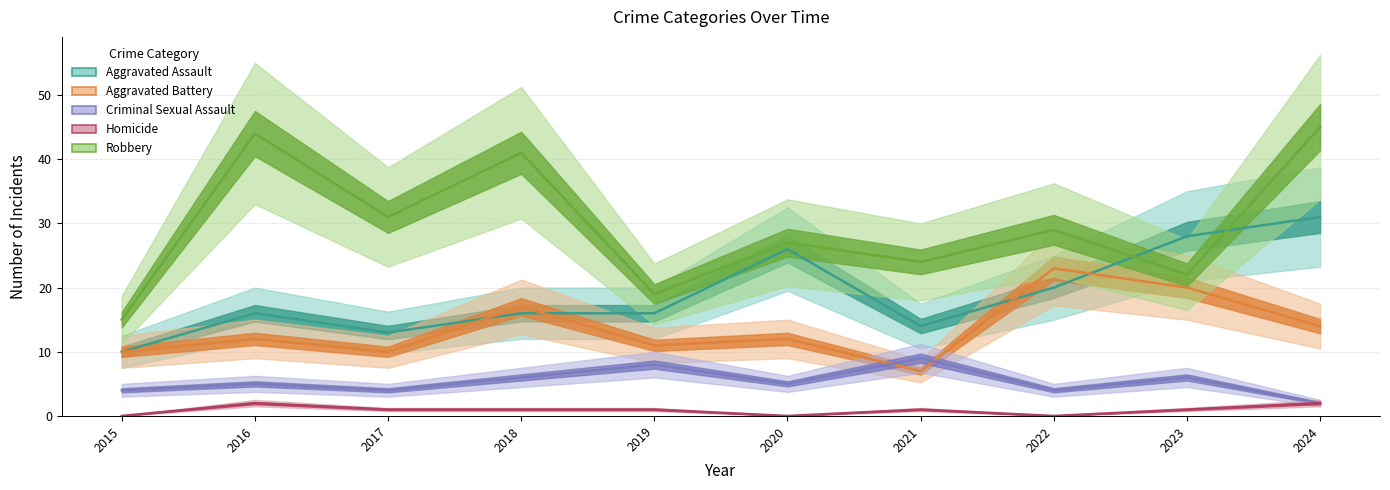

What value does the Robbery series have at 2018?

41